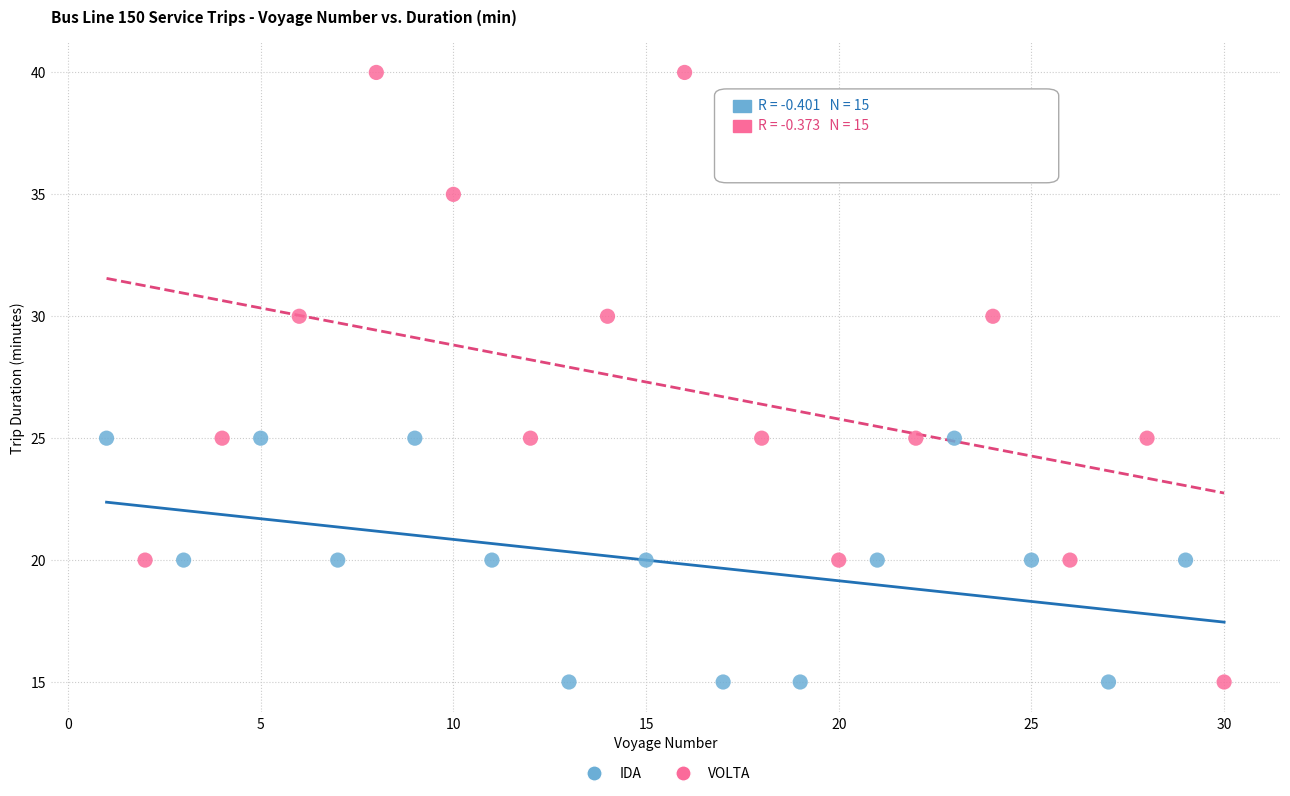

Which series has the largest Y range (max minus min)?

VOLTA